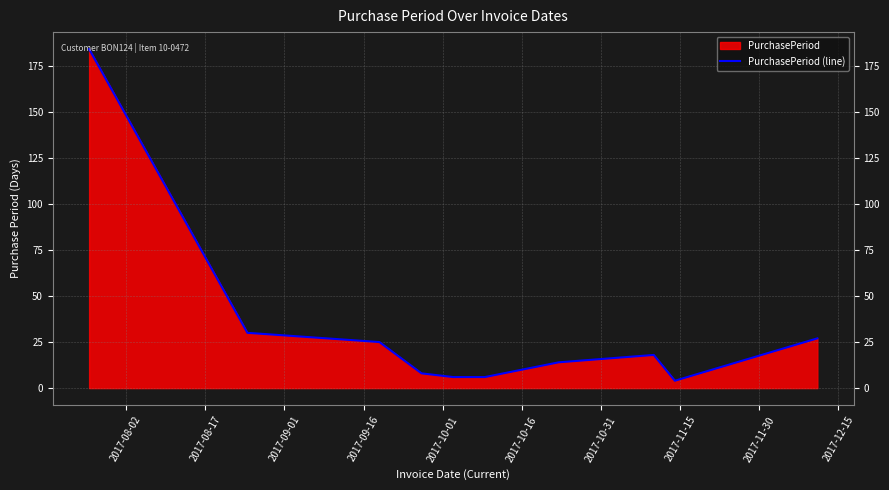

What is the maximum value shown in the chart?

184